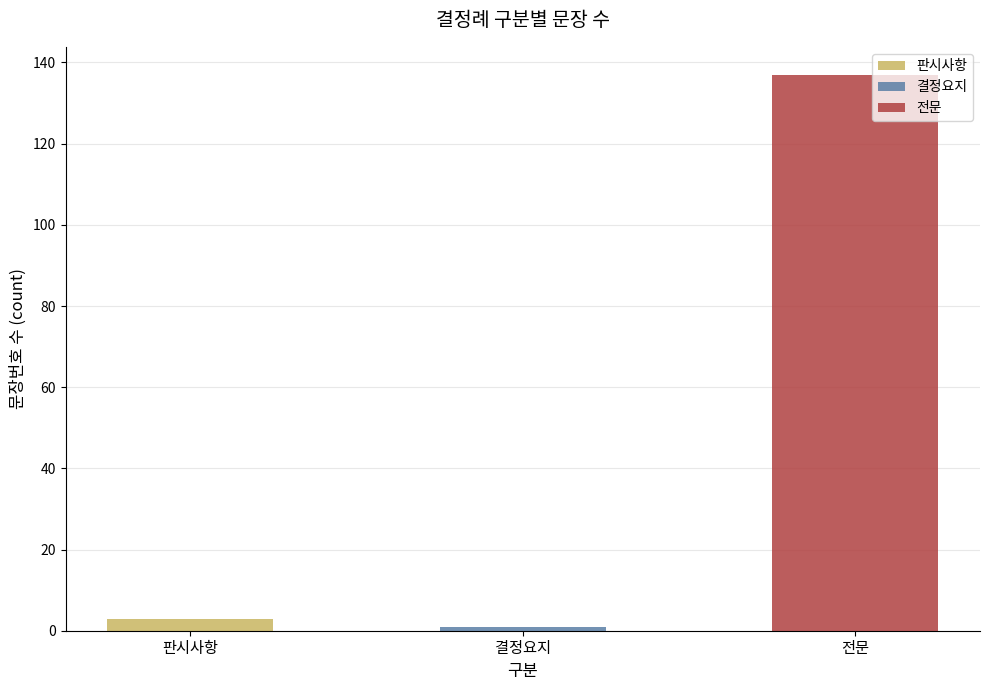

What is the average value?

47